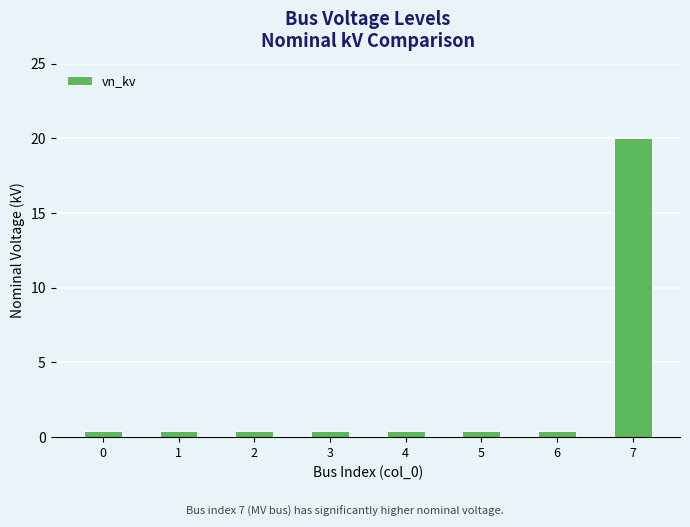

True or false: the data shows 0.4 at 2.

True